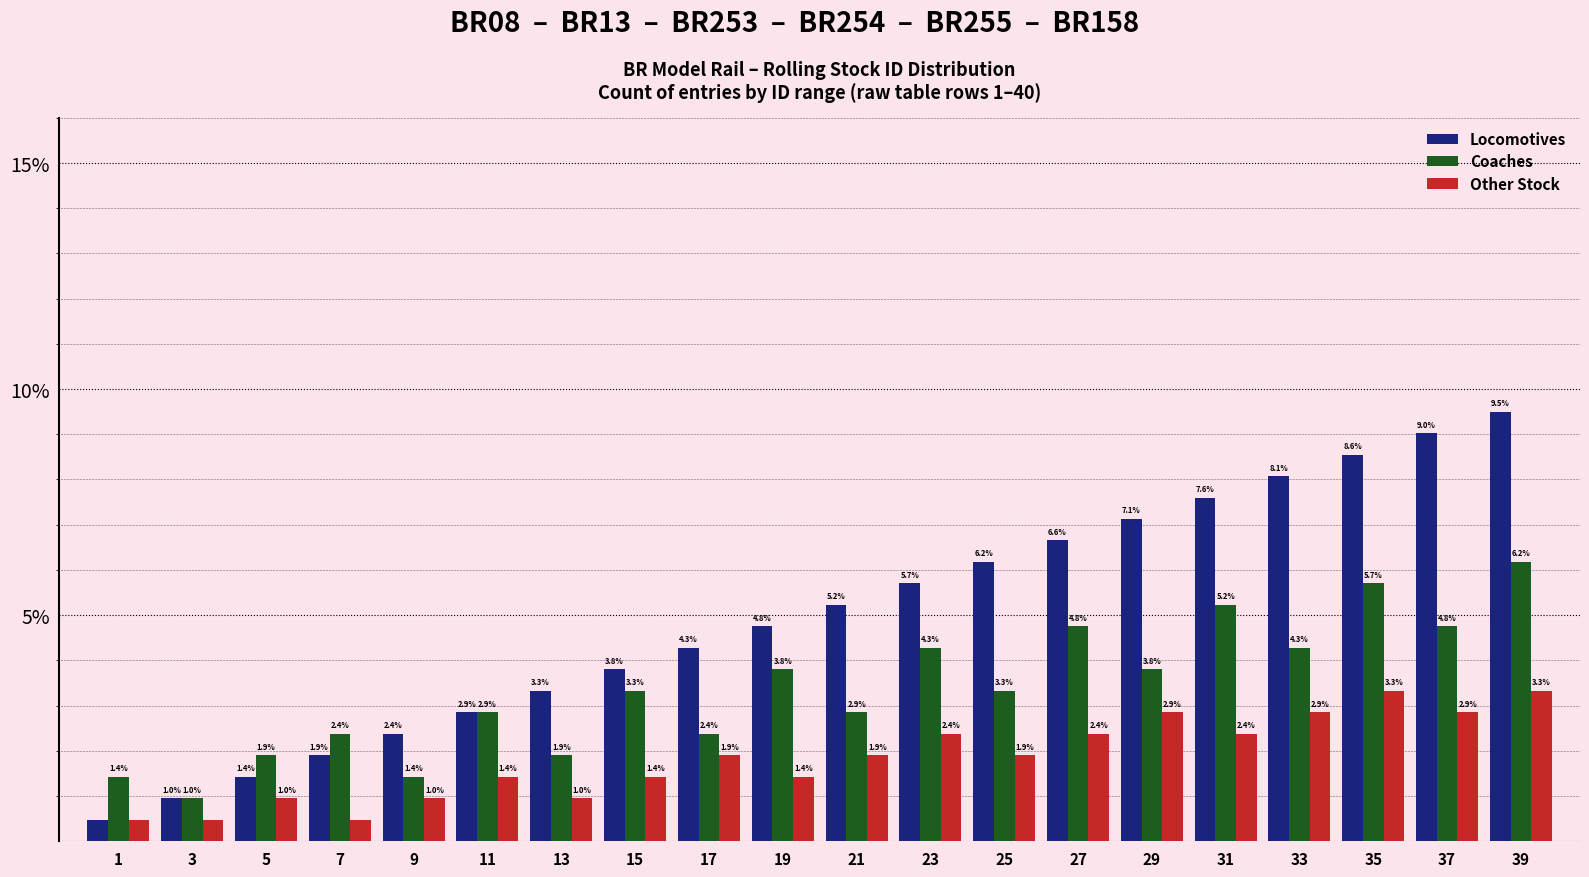

Count the number of data series in this chart.

3